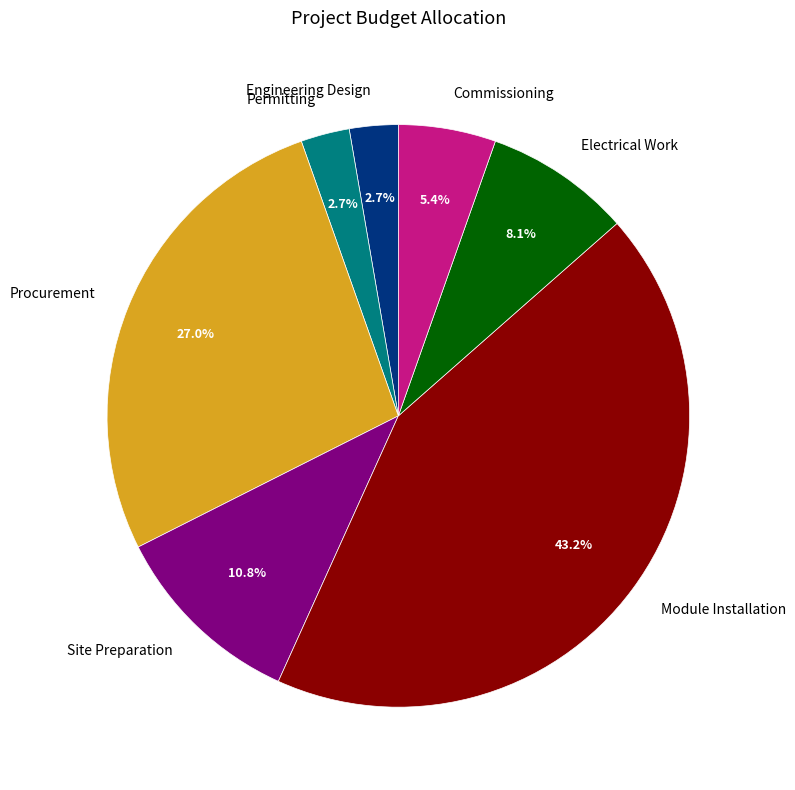

Which category has the biggest portion of the pie?

Module Installation